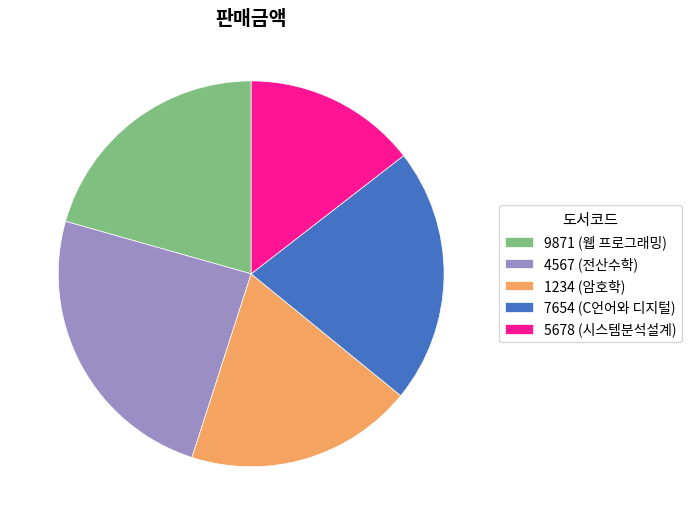

Approximately how many times larger is the value at 7654 (C언어와 디지털) compared to 4567 (전산수학)?

0.9